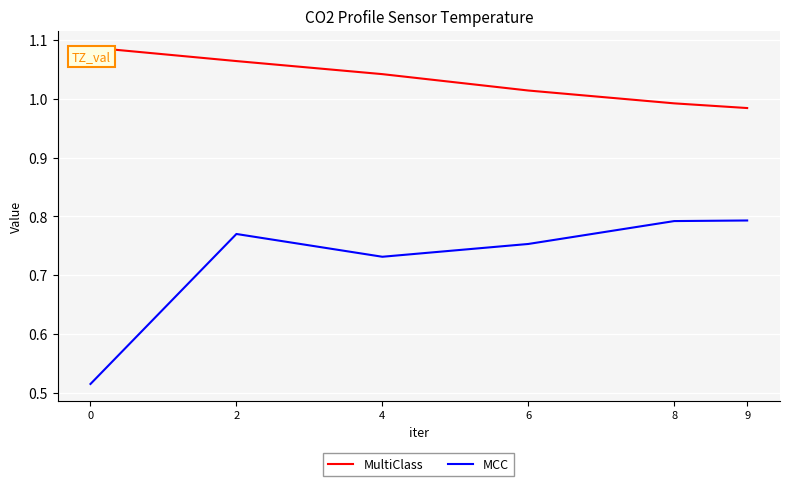

Is it true that MultiClass equals 0.7 at 0?

False